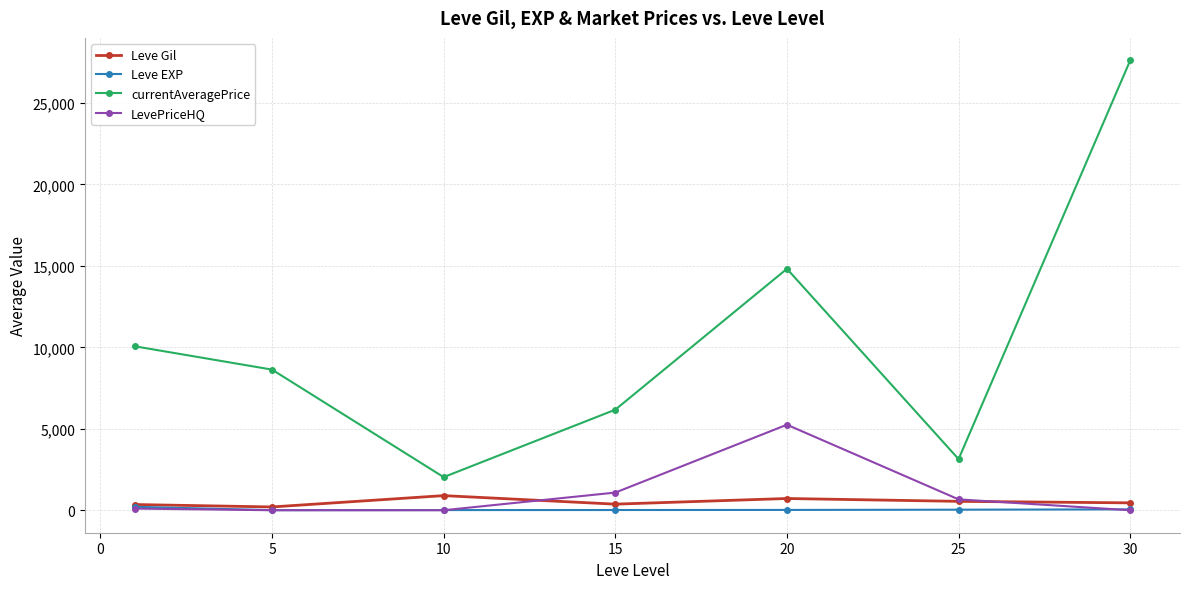

Count the number of categories in the chart.

7